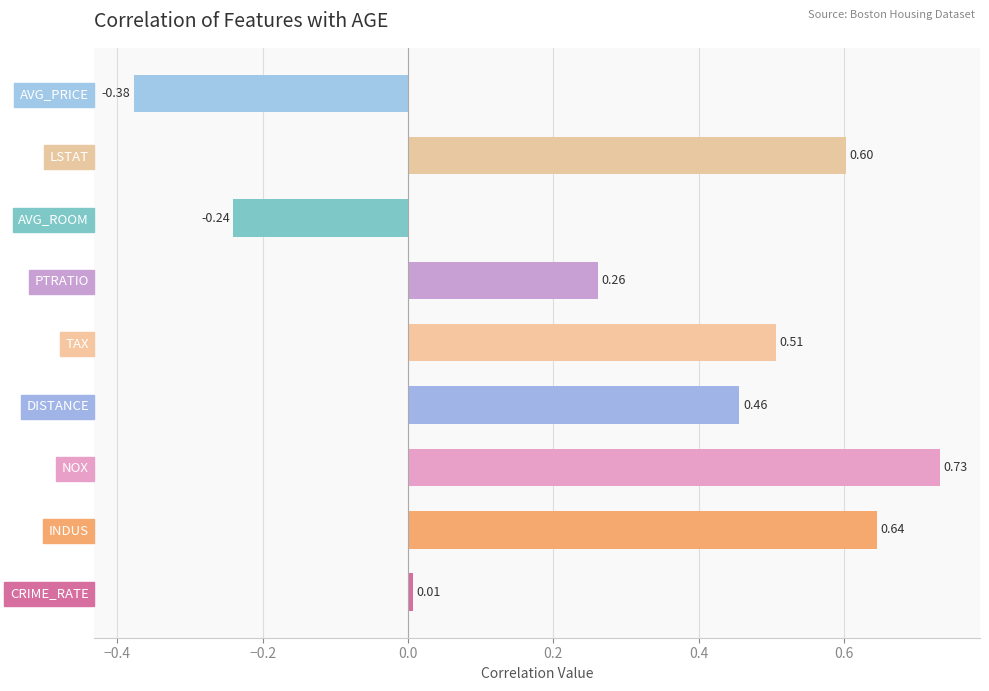

What is the sum of the values at TAX and PTRATIO?

0.8